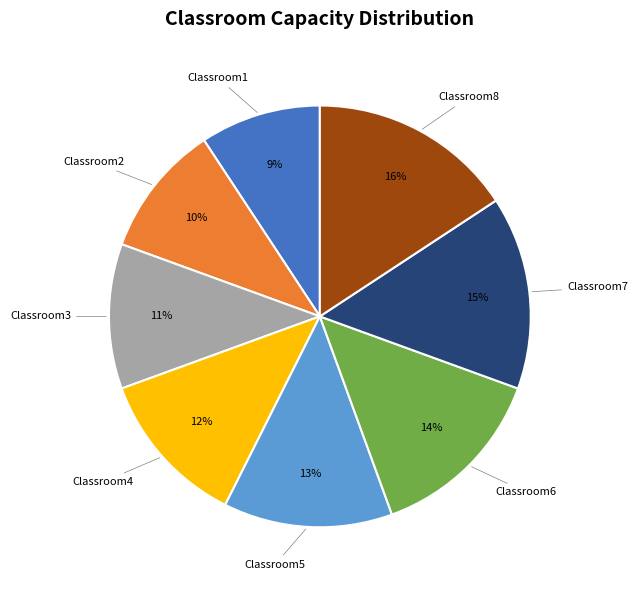

What is the largest slice in the pie chart?

Classroom8